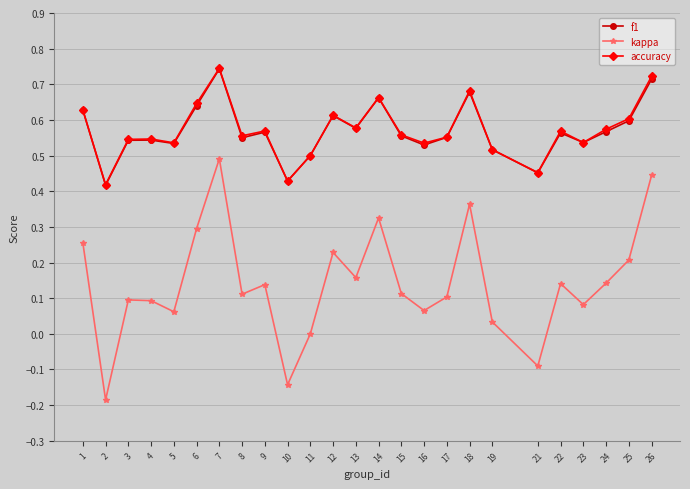

The f1 series shows 0.5 at 23. True or false?

True